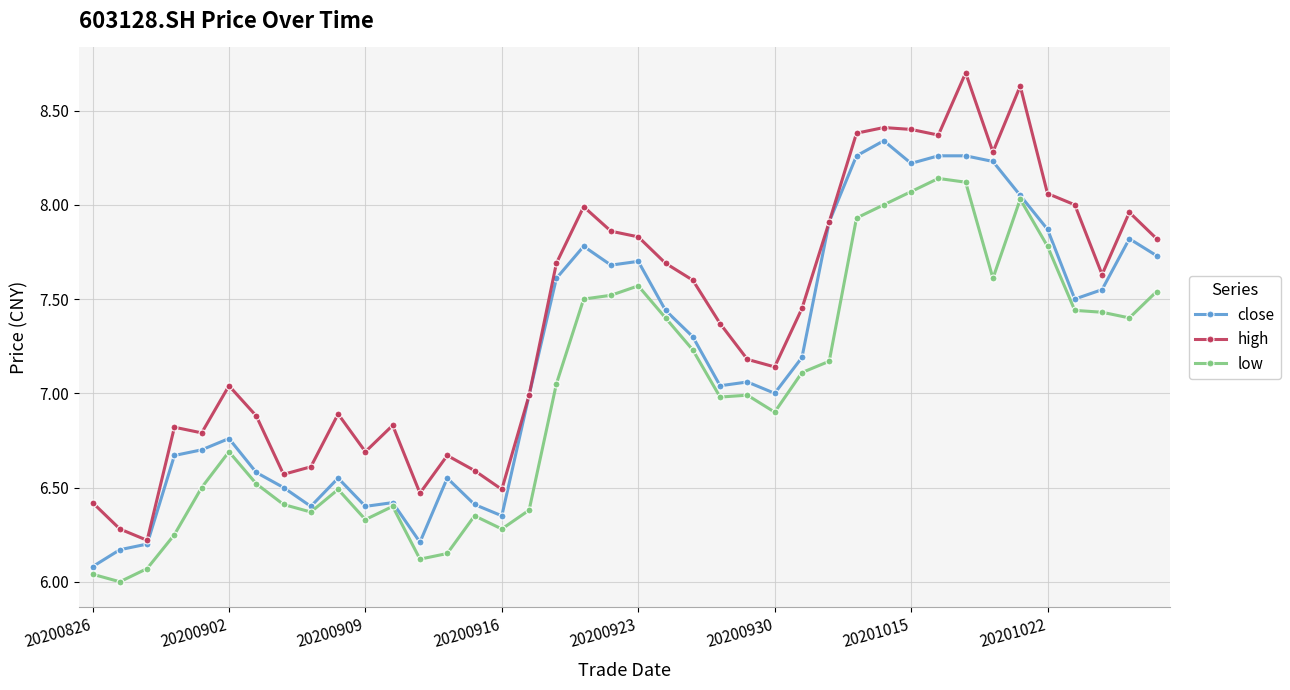

True or false: low and high cross at least once.

False